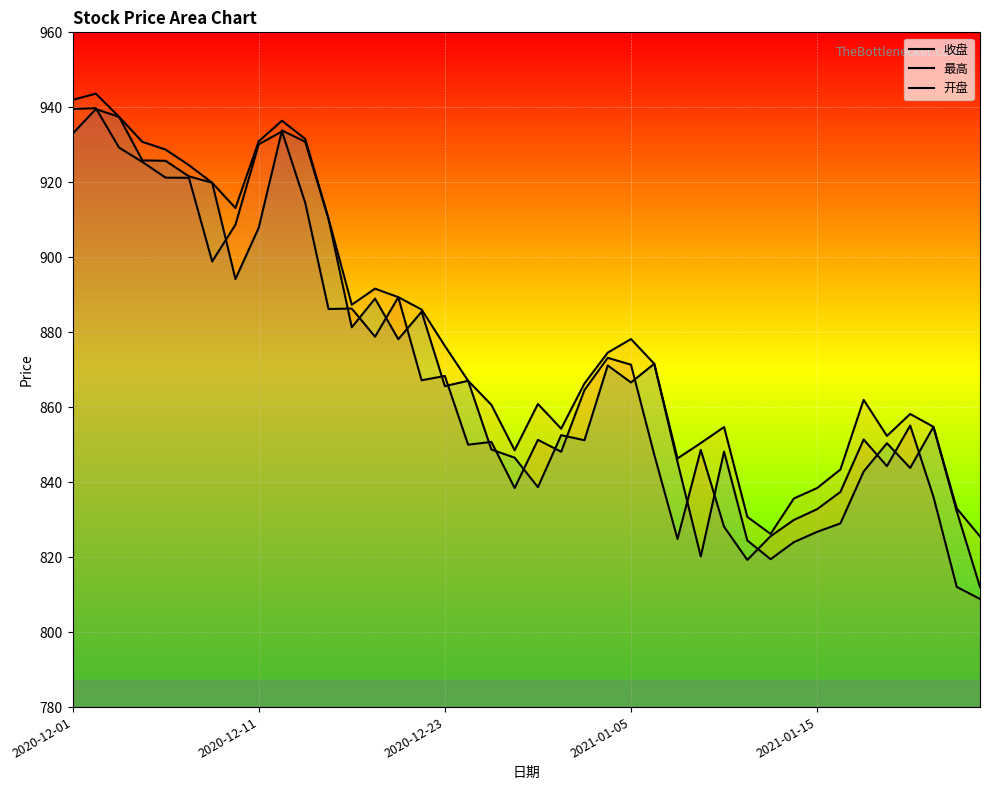

What is the average value of the 最高 series?

879.3